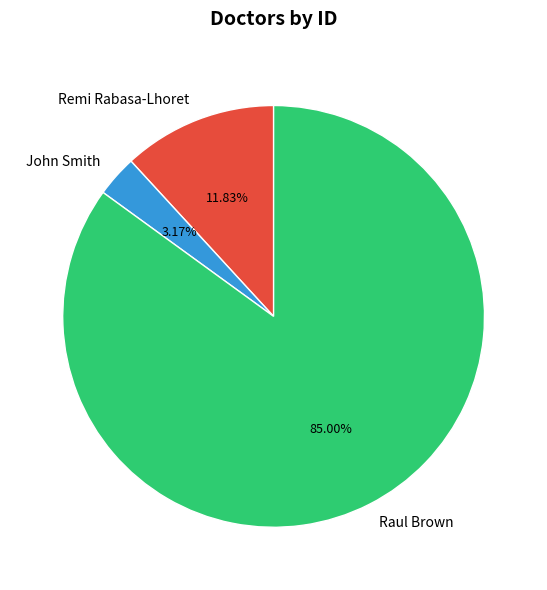

What percentage is NOT represented by John Smith?

96.8%